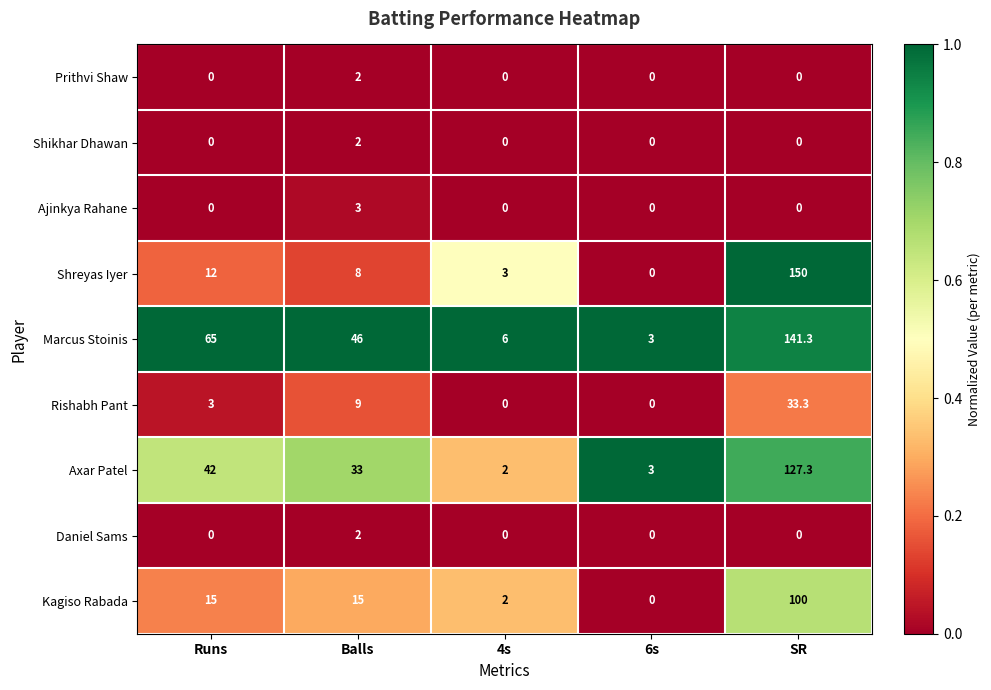

Is it true that Rishabh Pant equals 19.0 at 4s?

False